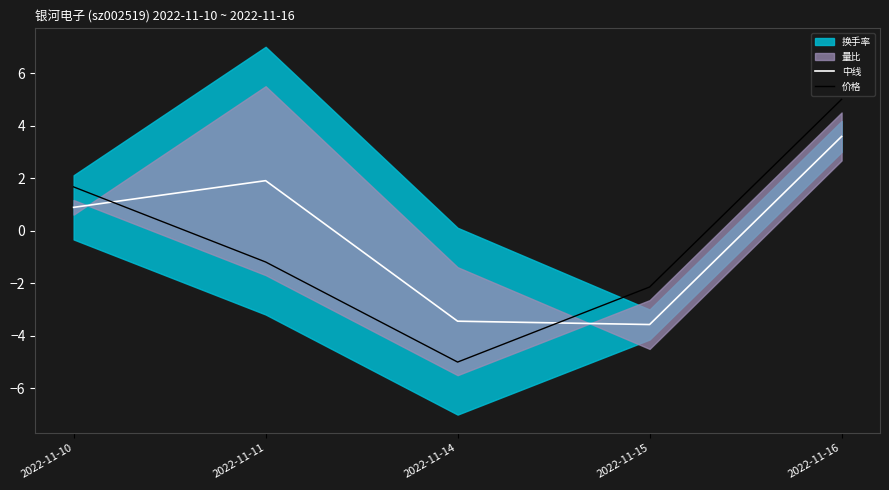

How many values in 价格 are below zero?

3